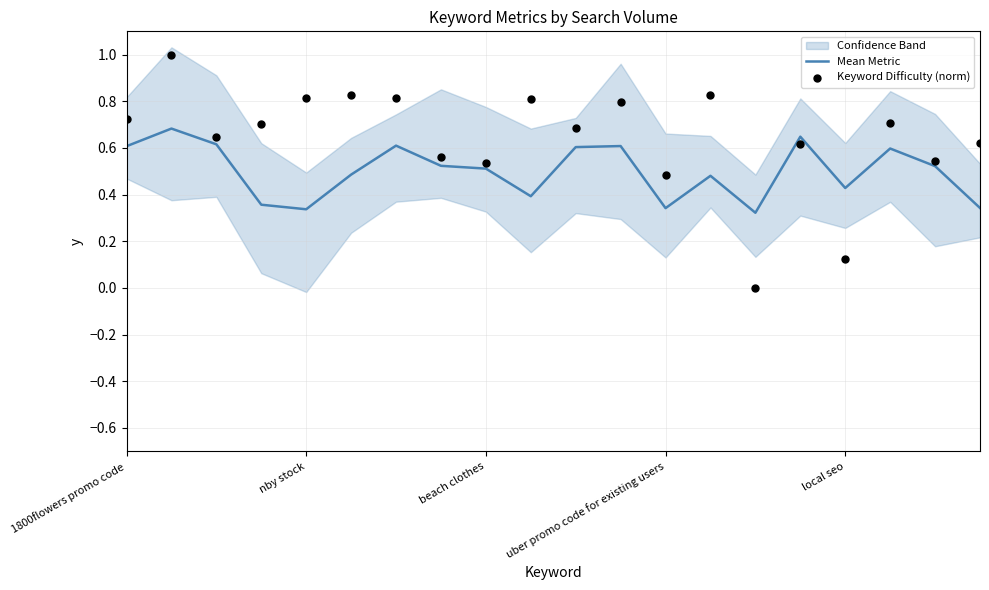

At how many categories does at least one series exceed 0?

20